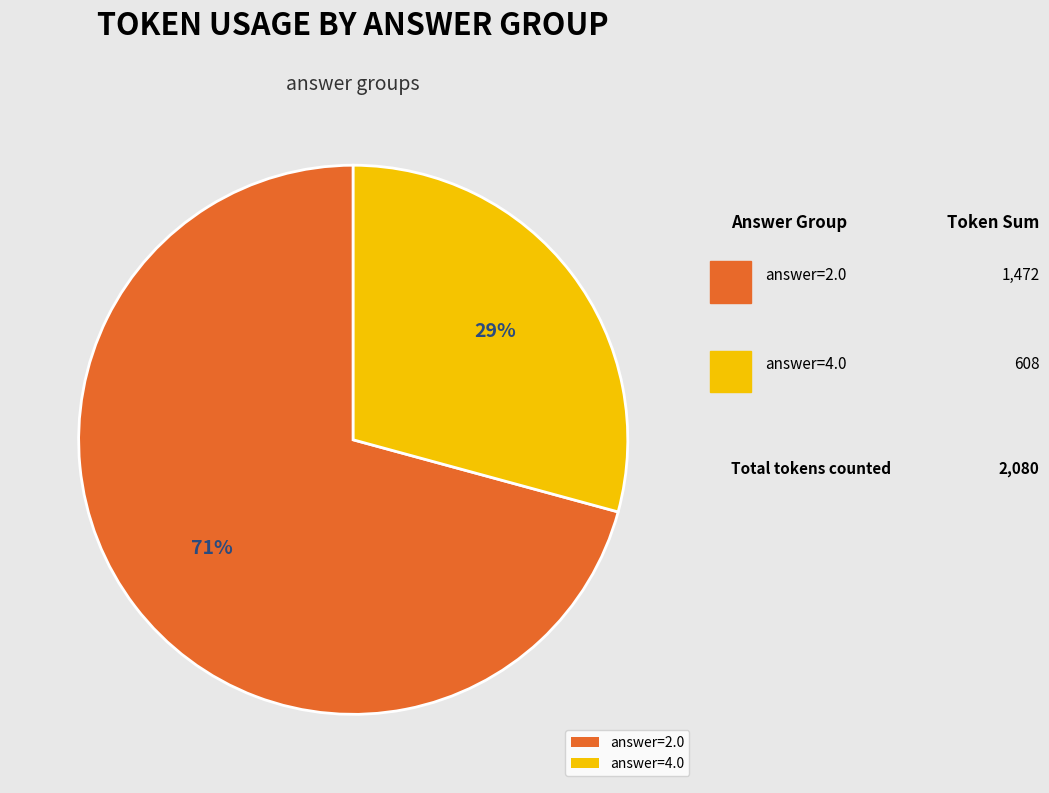

Is answer=4.0 the majority of the pie?

No